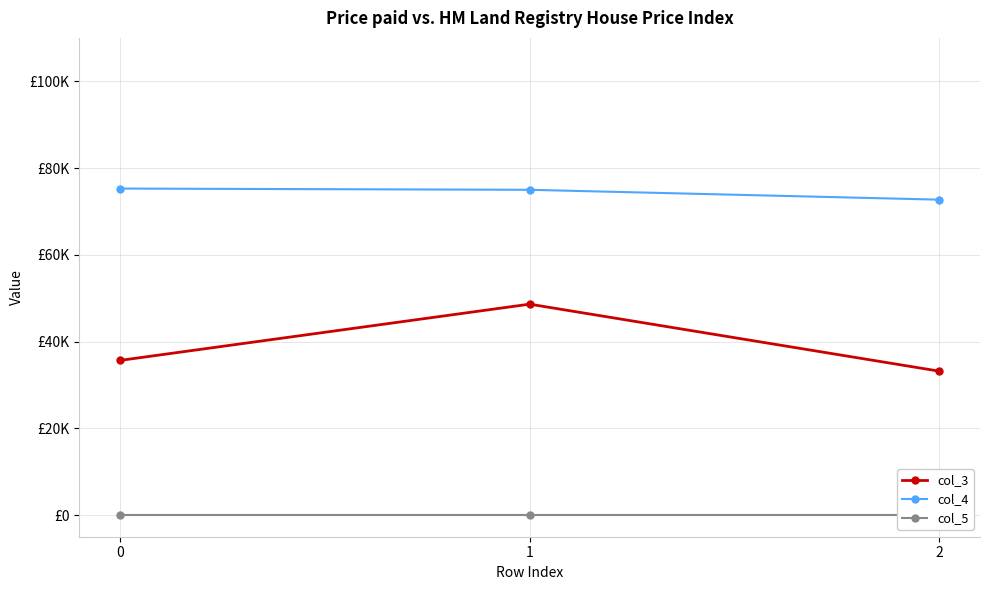

Reading left to right, what are all the values shown in this chart?

col_3: 0.4	0.5	0.3
col_4: 0.8	0.7	0.7
col_5: 0.0	0.0	0.0